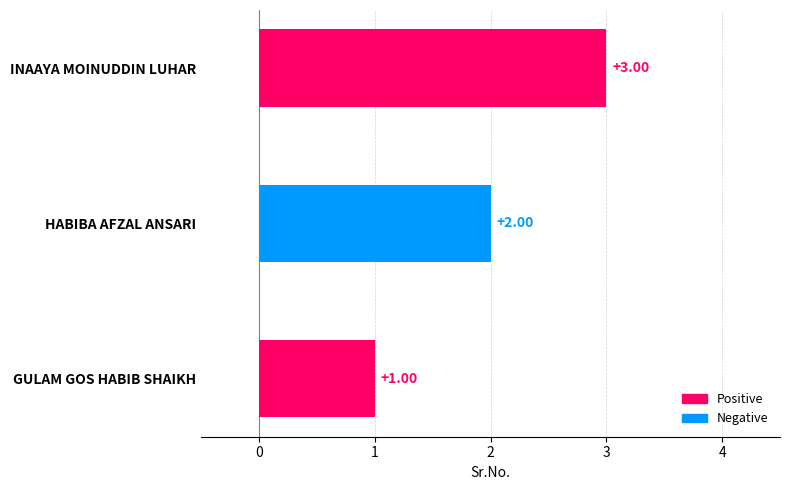

Count the values in the range 1 to 3.

3